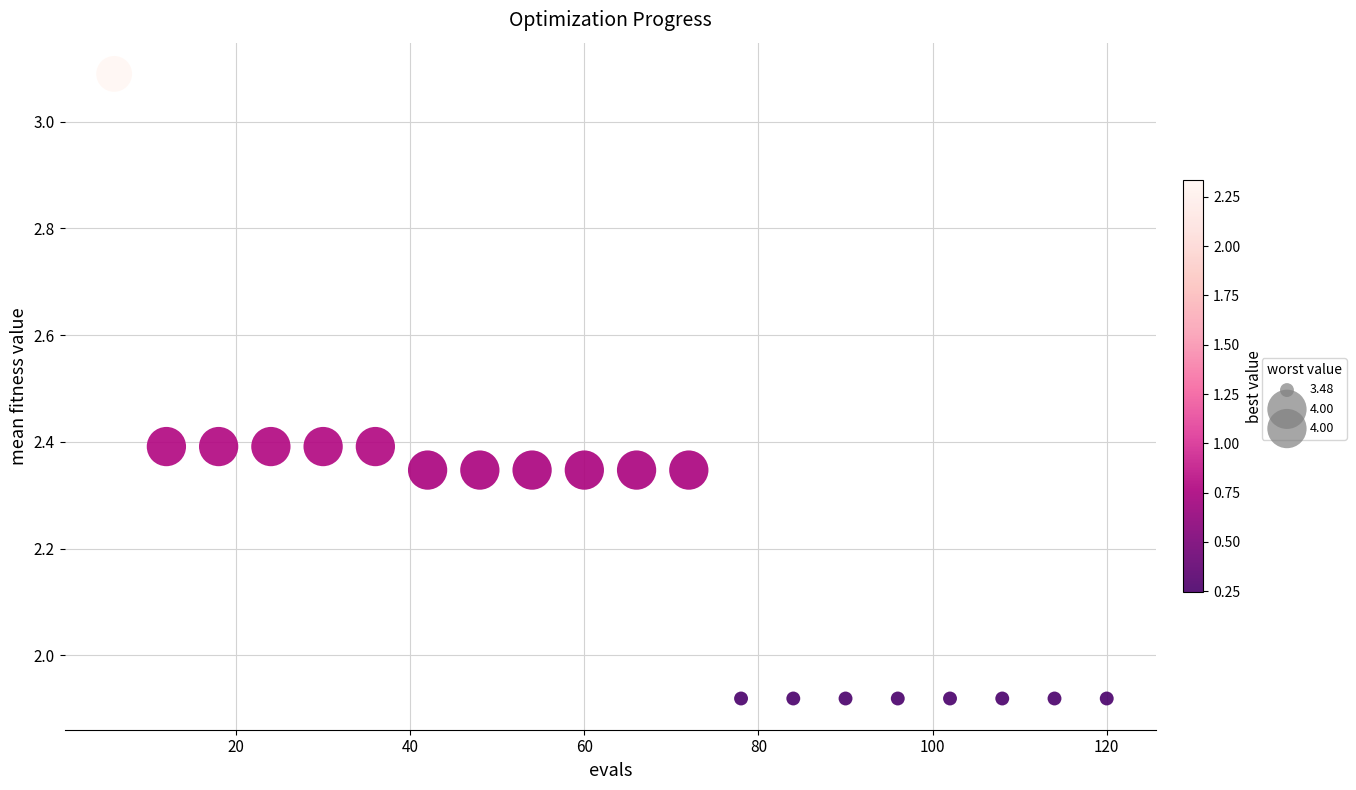

What is the range of Y values (max minus min)?

1.2